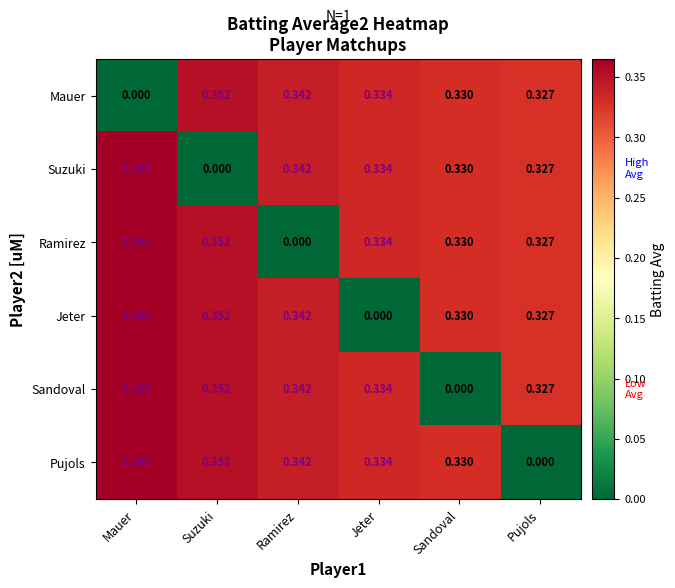

Which series changed the most between Jeter and Pujols?

Pujols